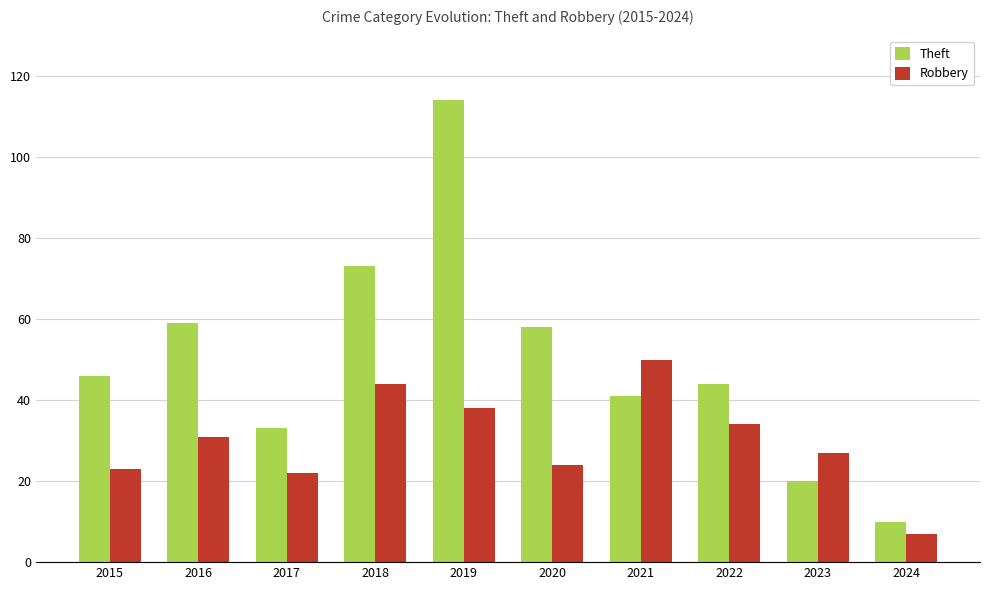

List the series in order of their overall mean, highest first.

Theft, Robbery